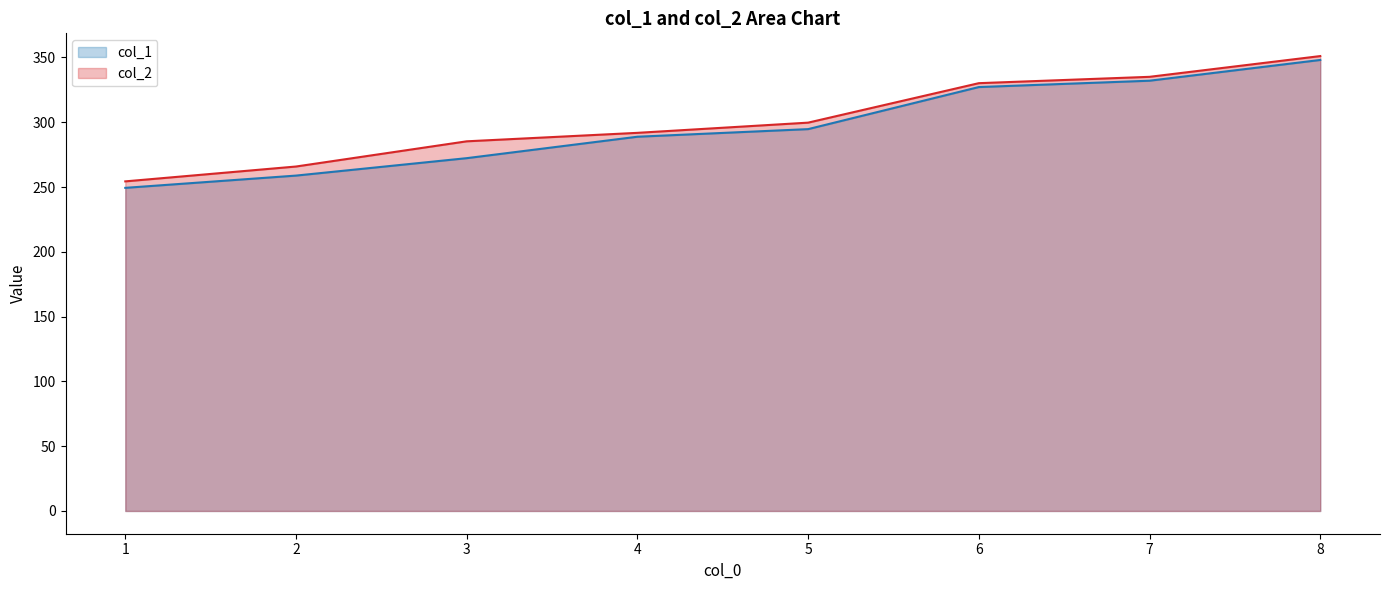

List the labels in order of col_1 value, smallest first.

1, 2, 3, 4, 5, 6, 7, 8